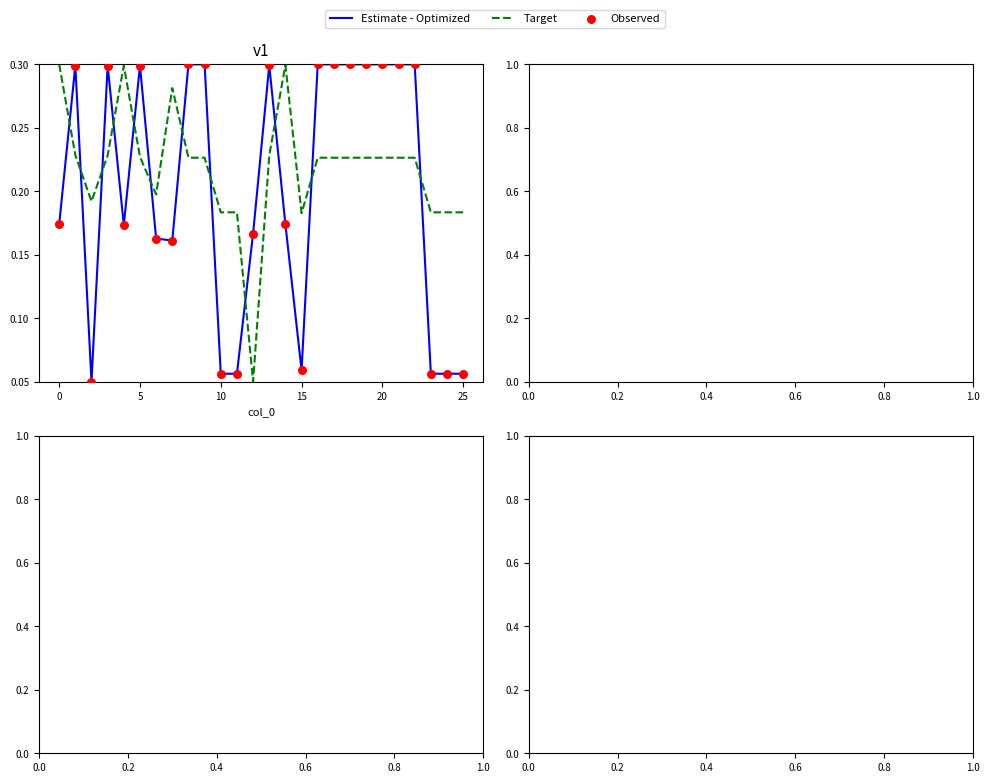

Which series has the largest total across all categories?

Target